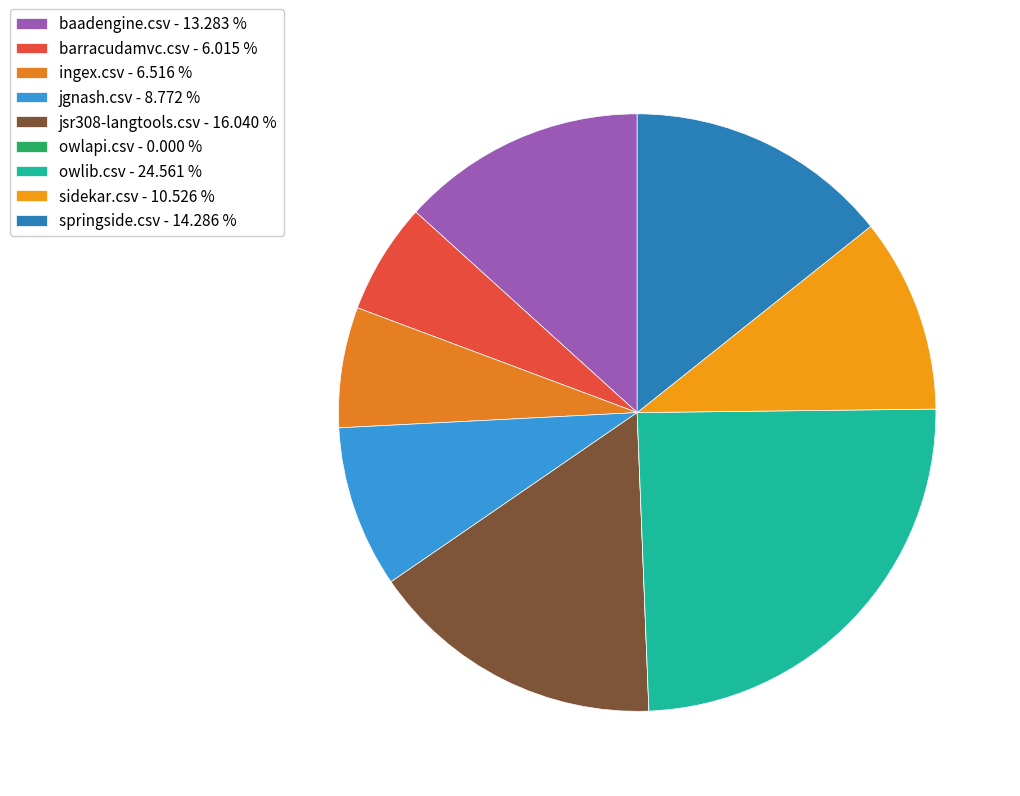

True or false: ingex.csv accounts for 1% of the total.

False